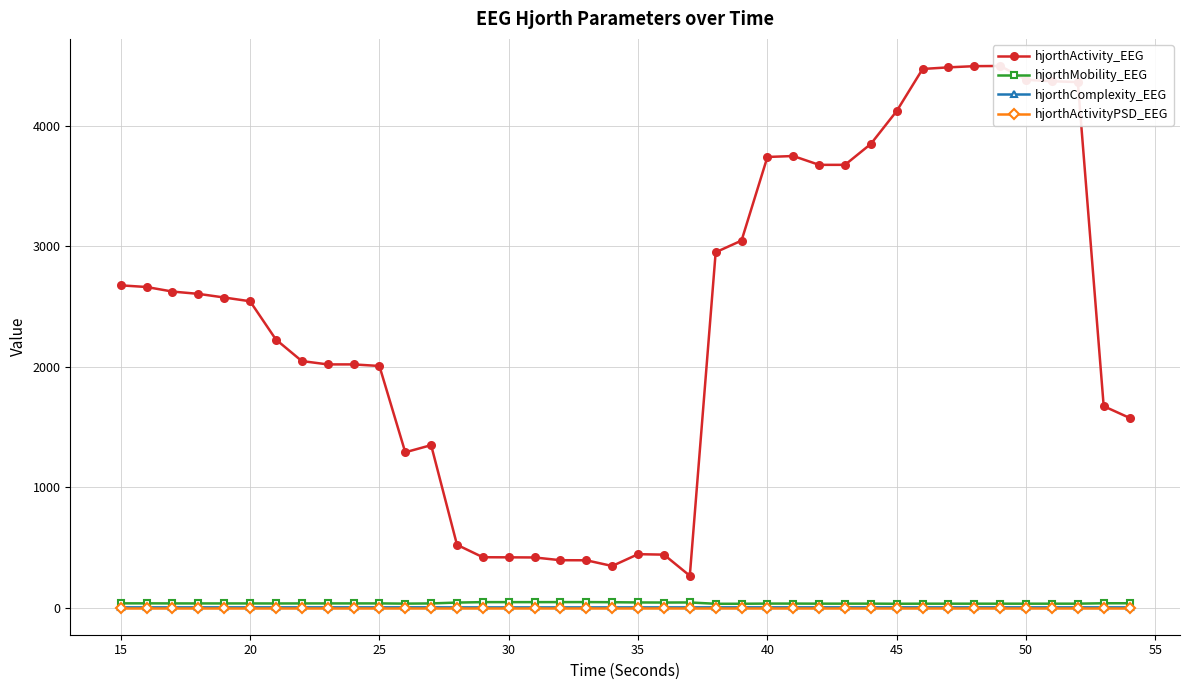

What is the value of the hjorthComplexity_EEG point at the 27th from the left?

2.4